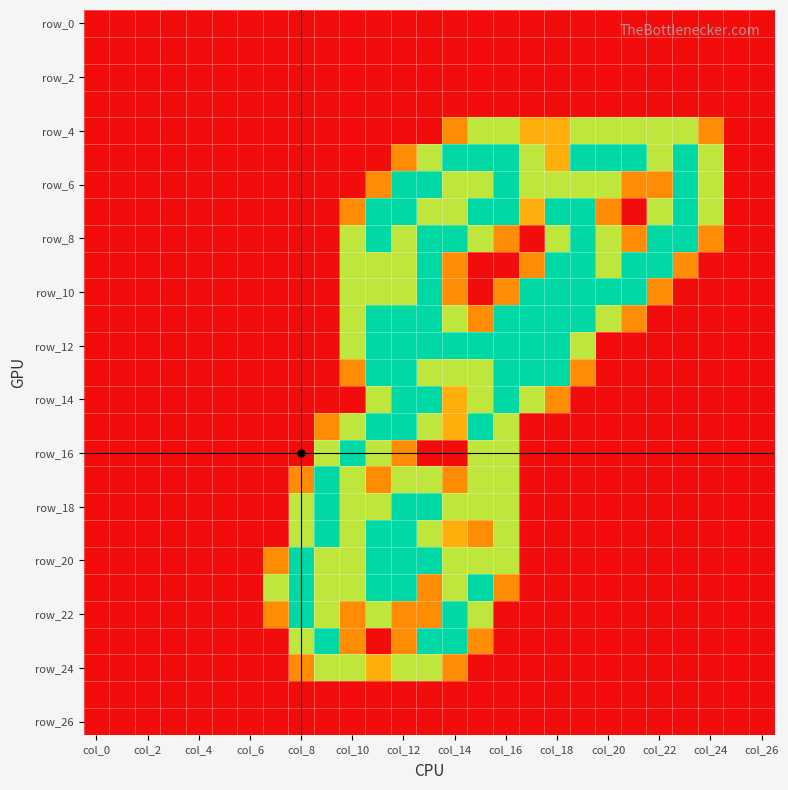

At how many categories does at least one series exceed 0?

18